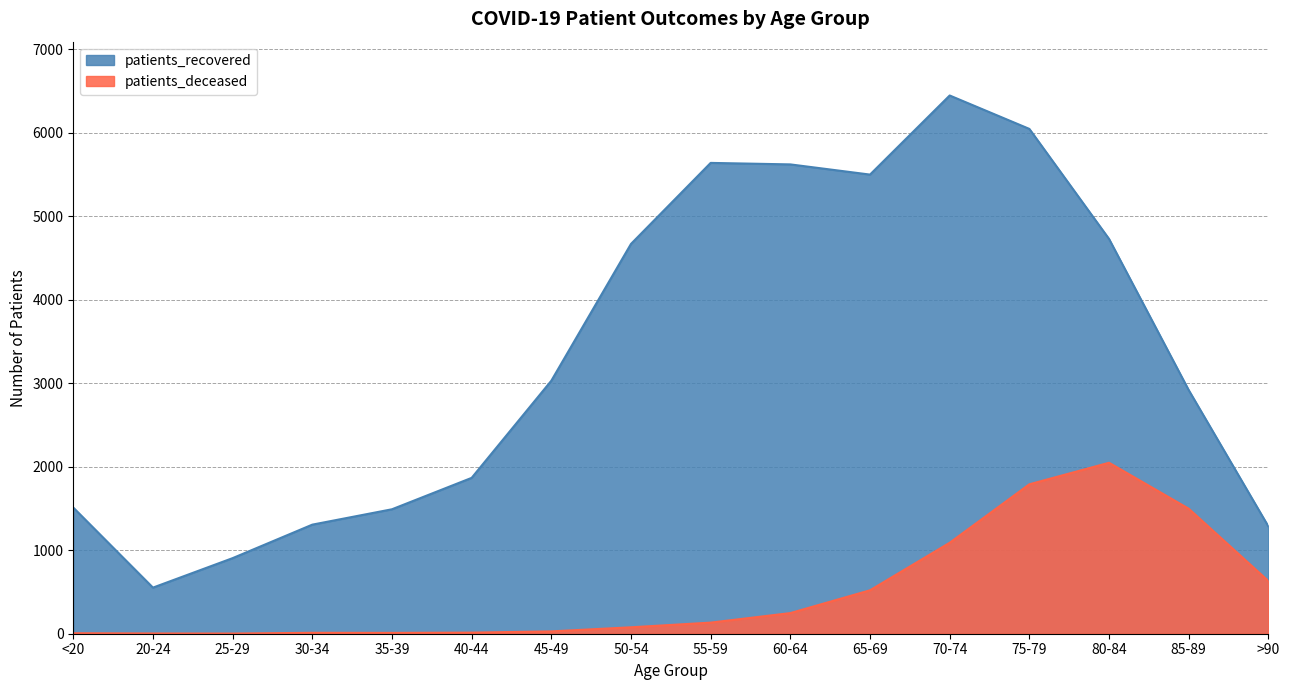

At which category is the sum across all series the highest?

75-79